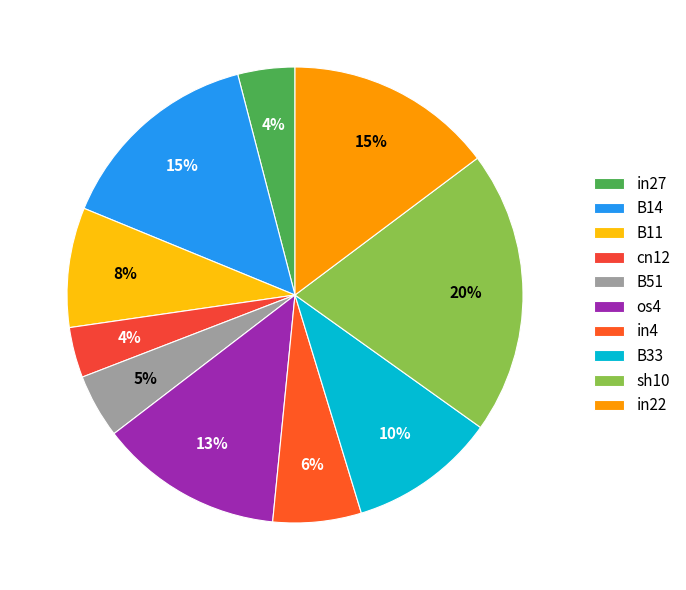

To the nearest percent, what portion does B11 represent?

8%